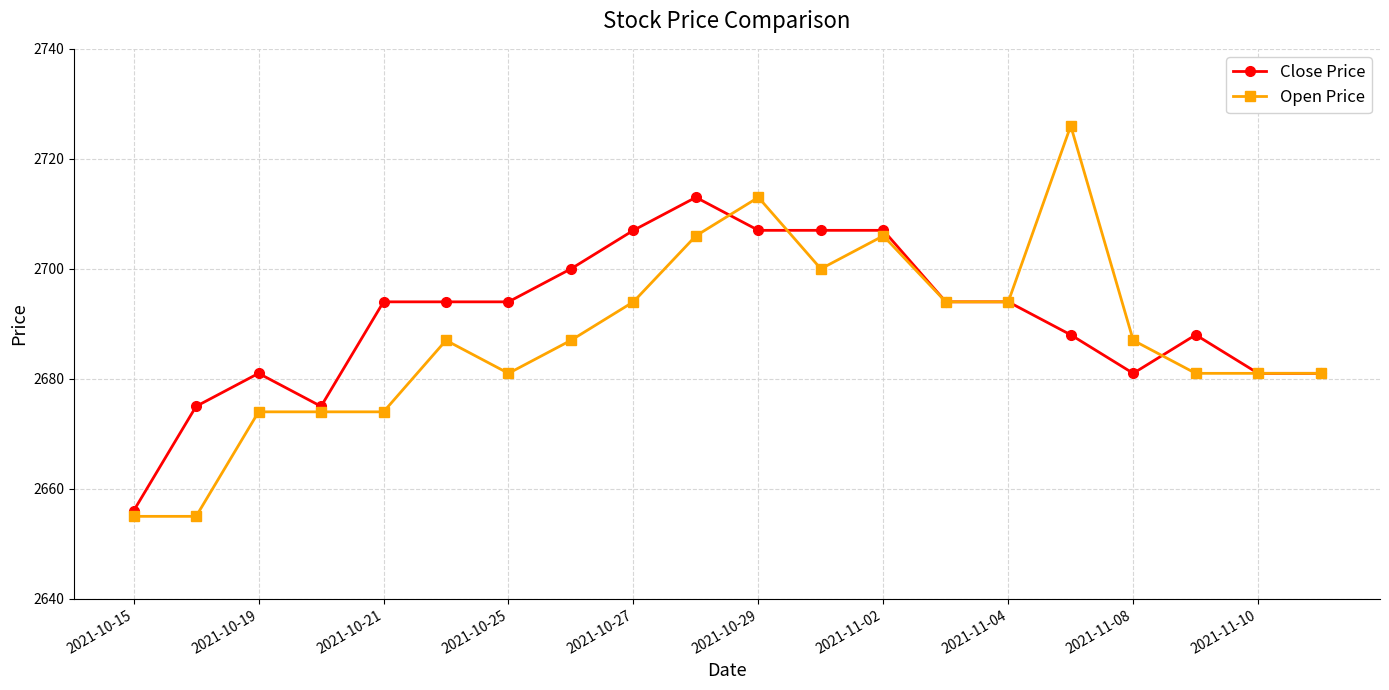

What is the highest value of the Close Price series?

2713